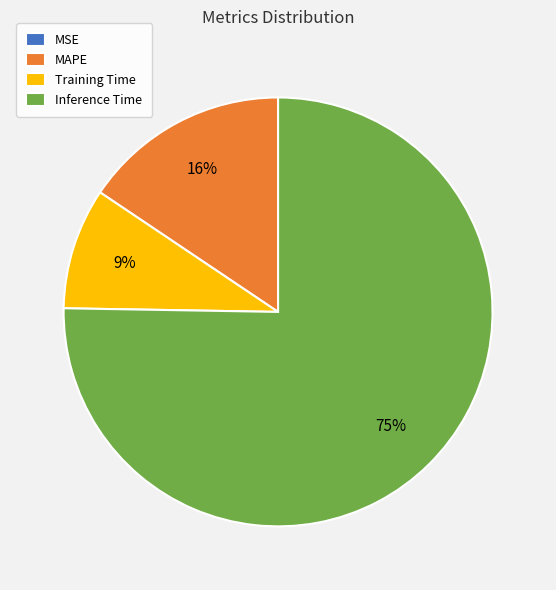

Which slice is the largest?

Inference Time